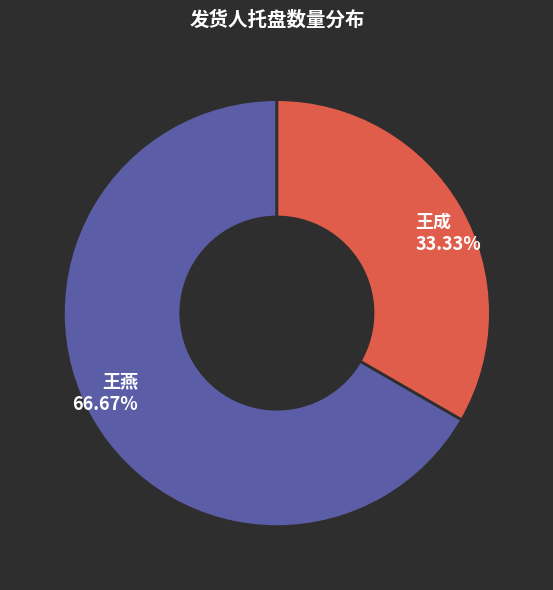

Between 王成 33.33% and 王燕 66.67%, which is larger?

王燕 66.67%